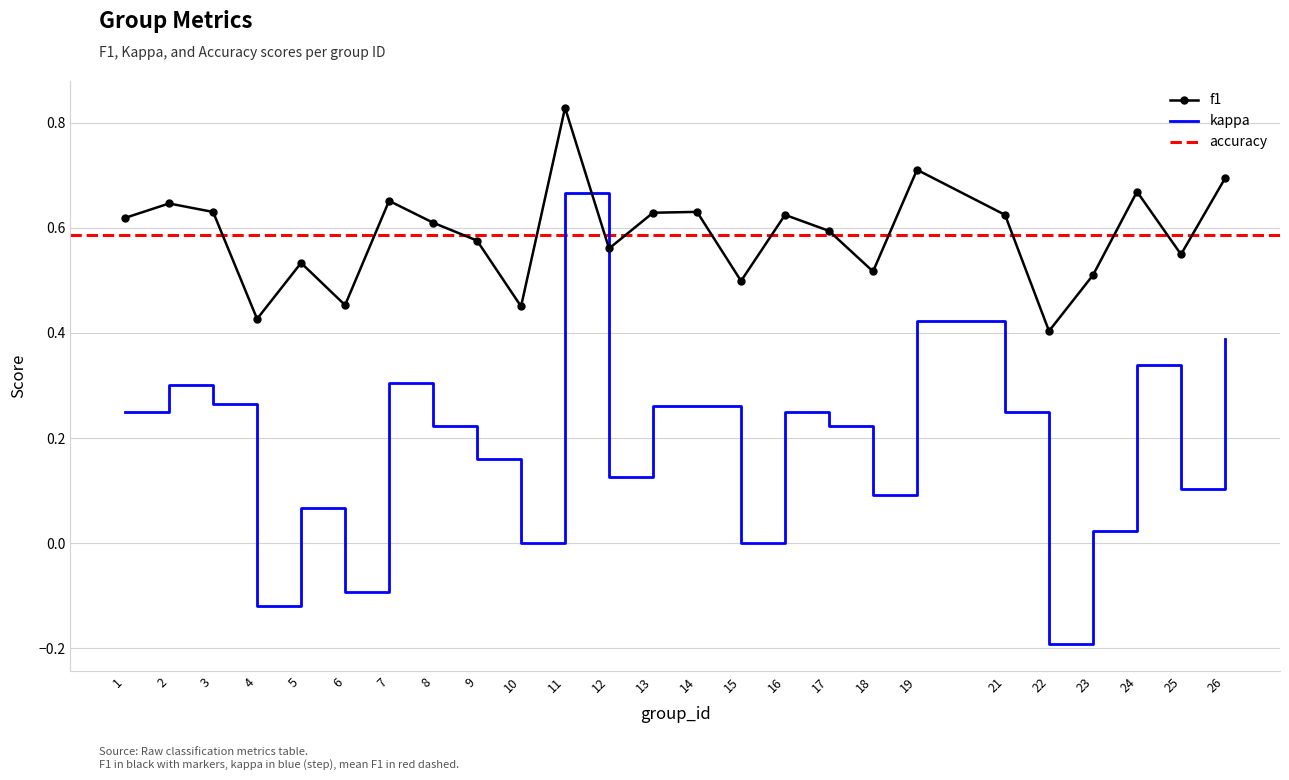

Which has a higher value, 11 or 19?

11